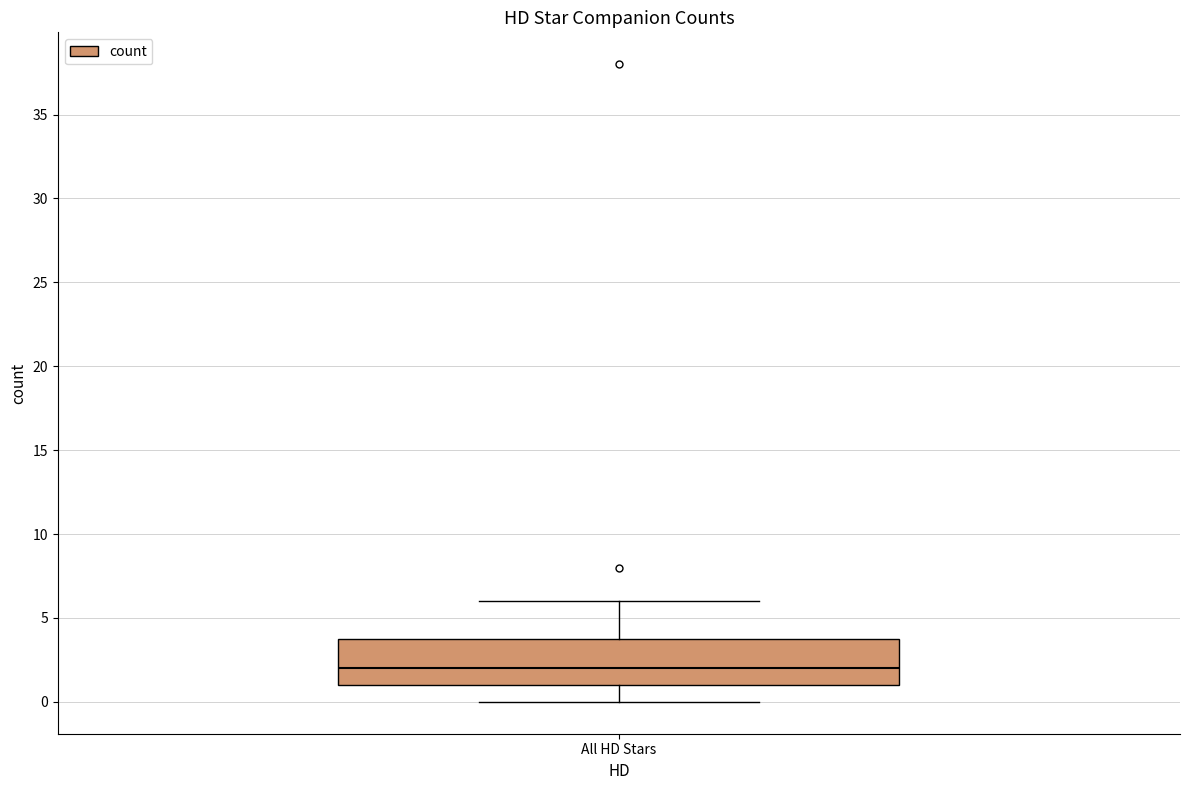

Read this box plot against the y-axis: the position of the median line, the range covered by the box, and the ends of both whiskers. The values are not printed on the chart, so give them approximately, as read against the axis.

median 2, box 1 to 4, whiskers 0 to 6